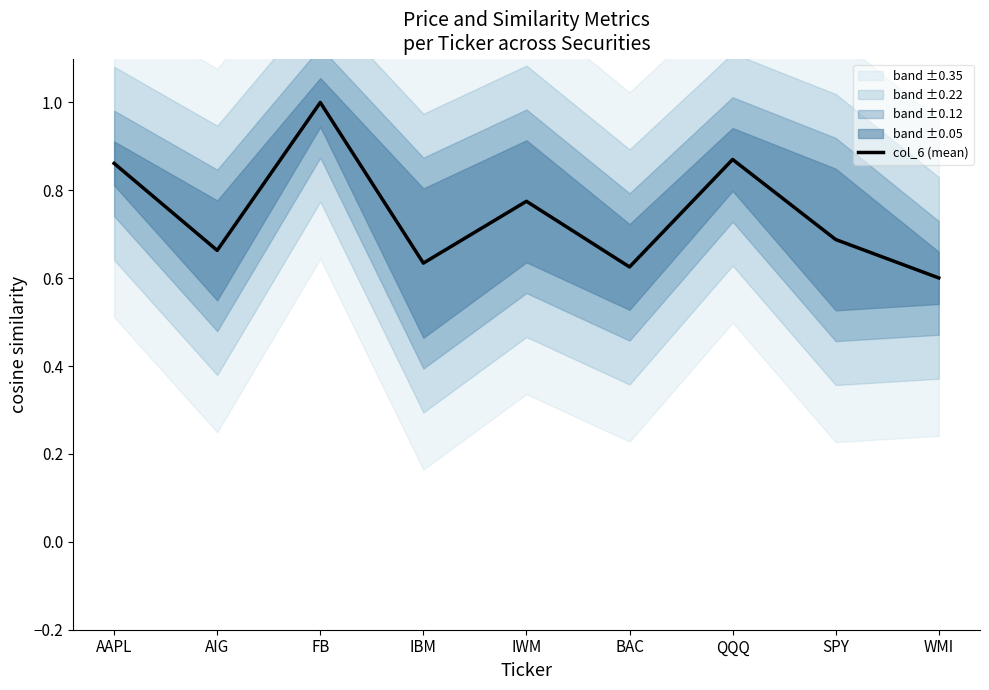

Reading left to right, extract all data points from this chart.

0.9	0.7	1.0	0.6	0.8	0.6	0.9	0.7	0.6